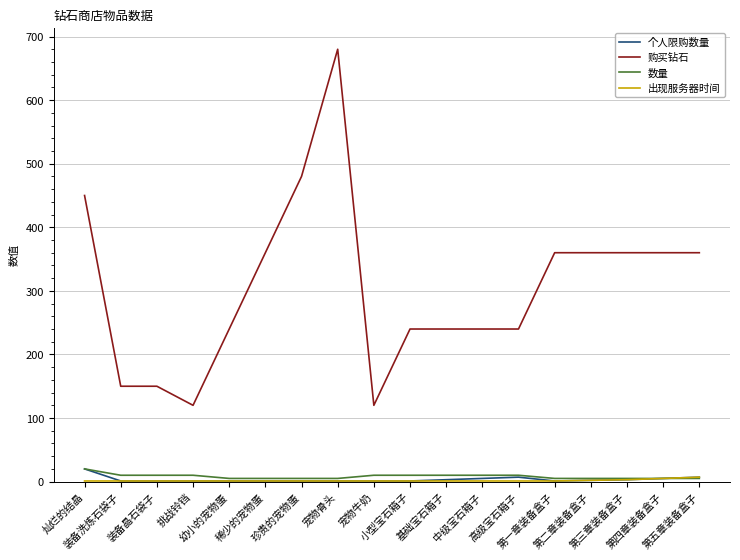

True or false: 购买钻石 and 个人限购数量 cross at least once.

False